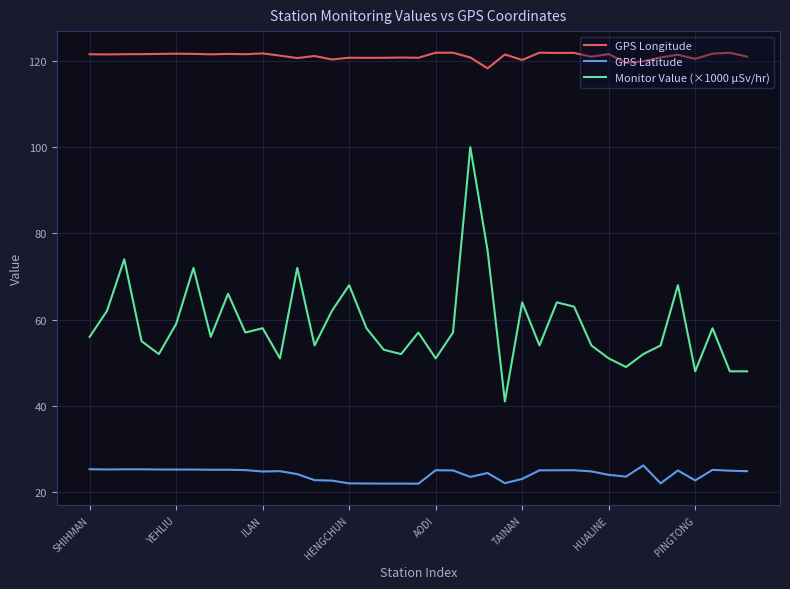

What is the difference between the maximum and minimum values in the GPS Longitude series?

3.6